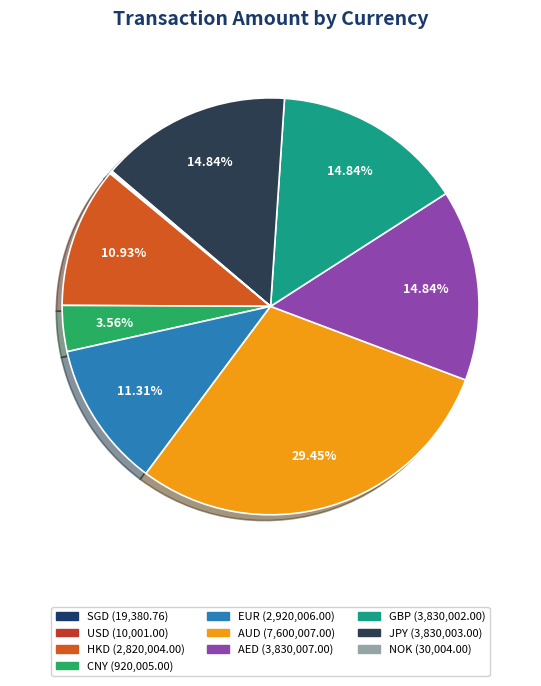

To the nearest percent, what is the average slice percentage?

10%